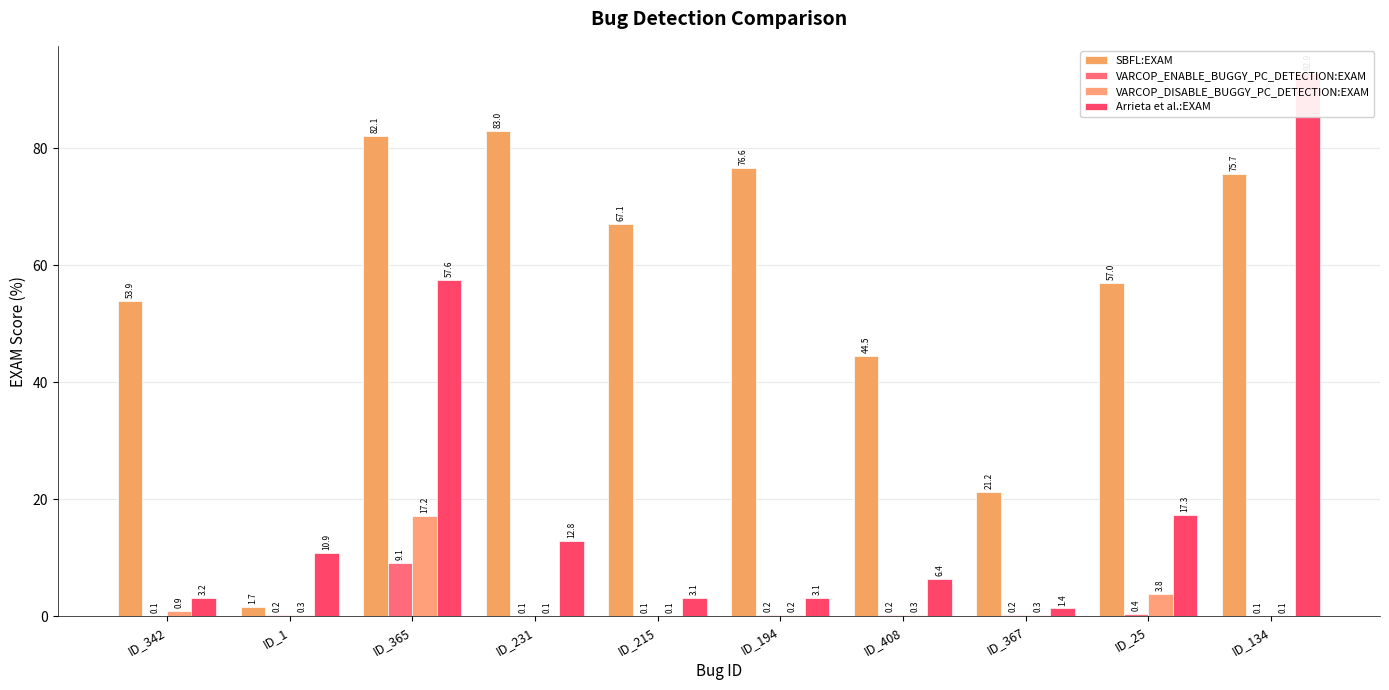

Is it true that VARCOP_ENABLE_BUGGY_PC_DETECTION:EXAM equals 0.2 at ID_342?

False